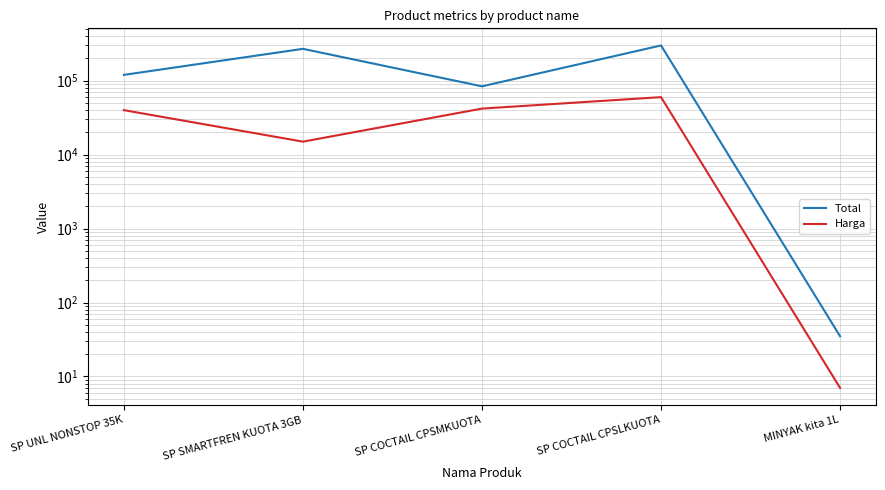

Rank the series at SP SMARTFREN KUOTA 3GB from highest to lowest value.

Total, Harga